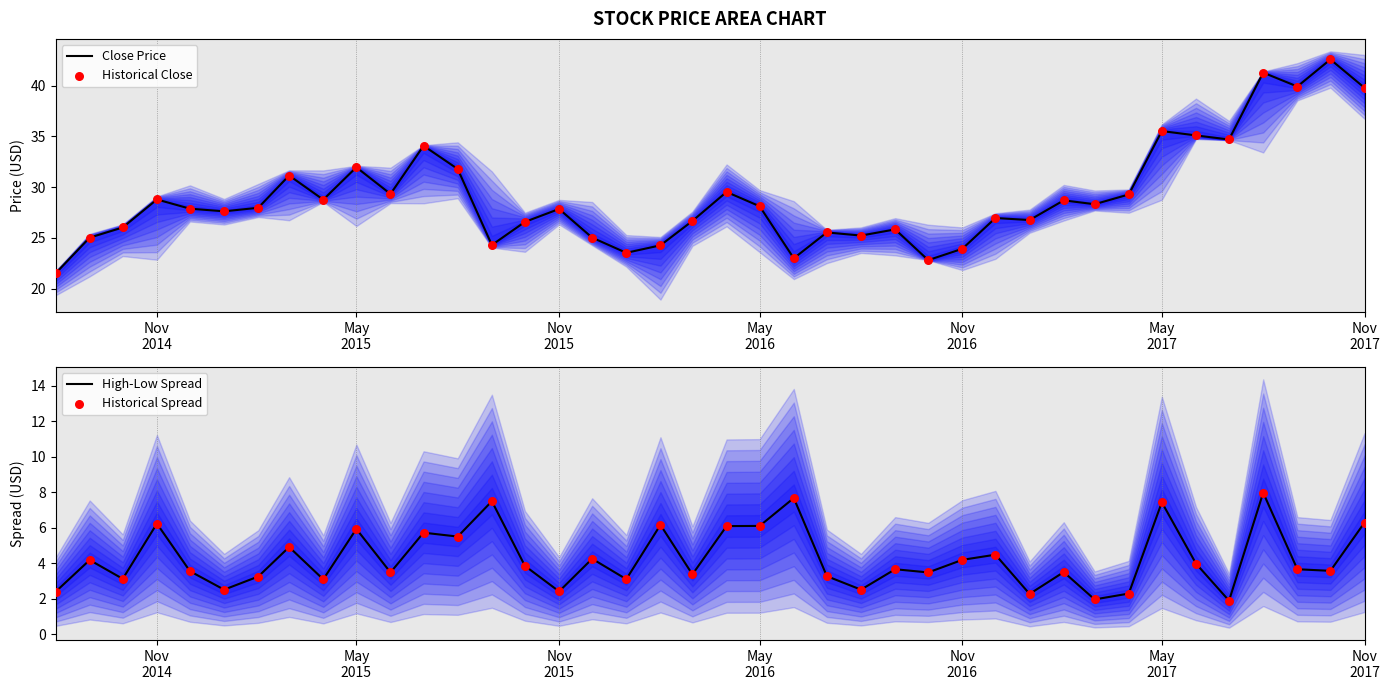

What is the lowest value of the High-Low Spread series?

1.9